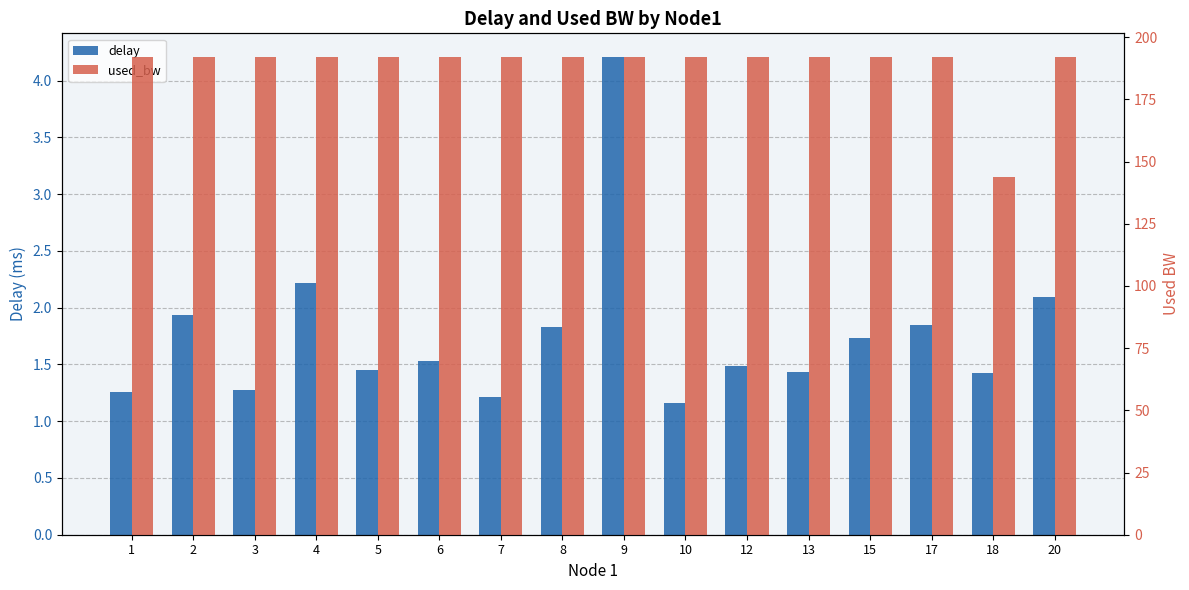

At which label does used_bw first exceed 191?

1